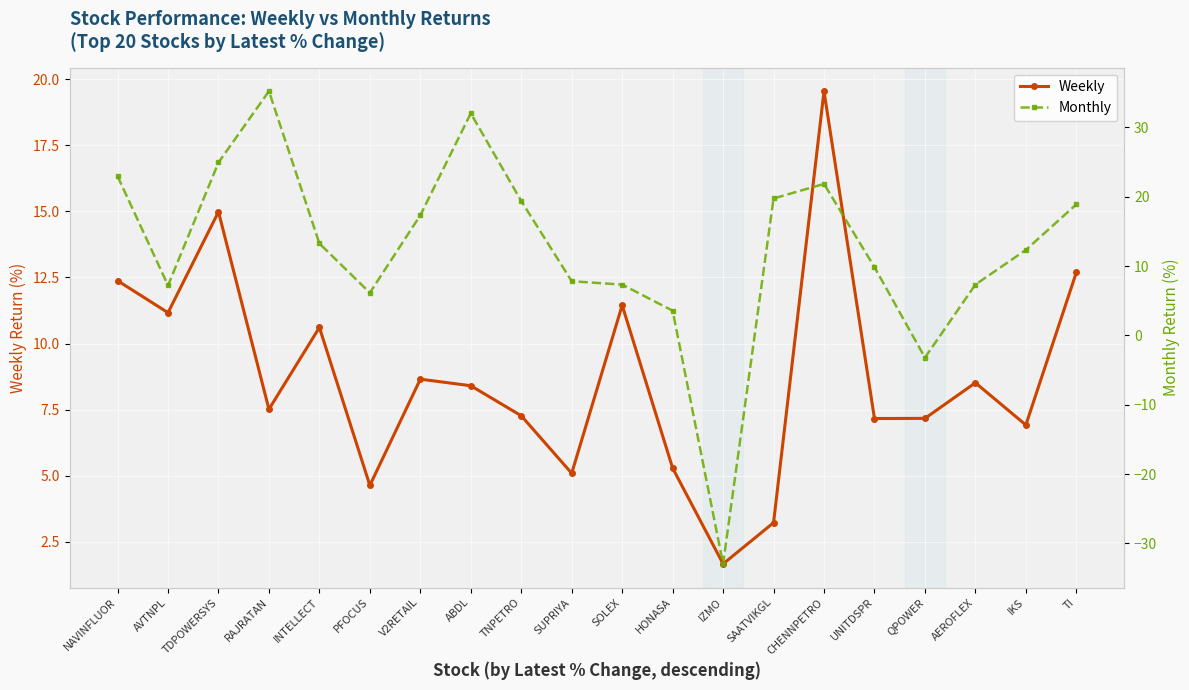

What is the label of the 4th point from the left?

RAJRATAN